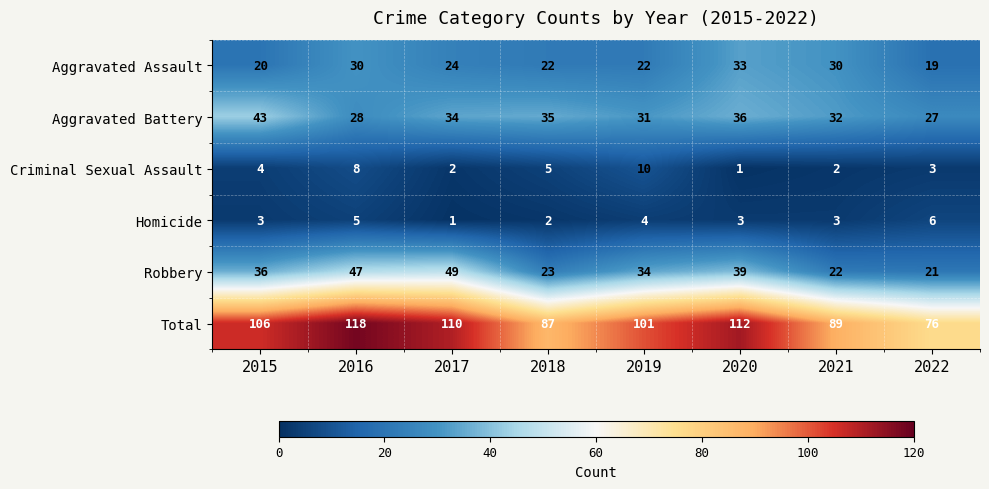

What is the difference between the highest and lowest values at 2020?

111